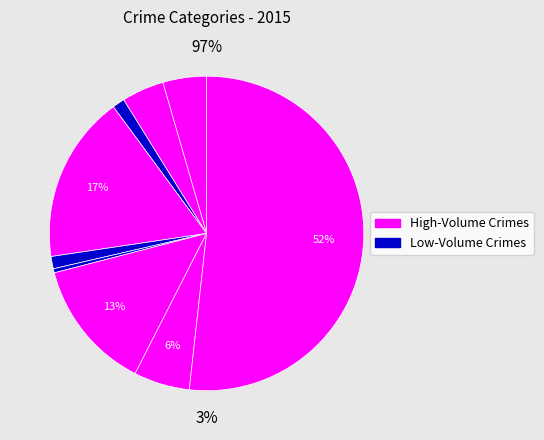

The Aggravated Assault slice represents 4% of the pie. True or false?

True